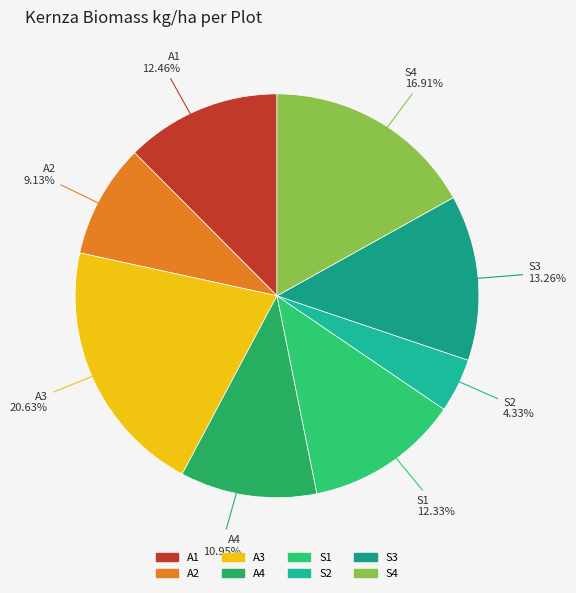

The A3 slice represents 28% of the pie. True or false?

False